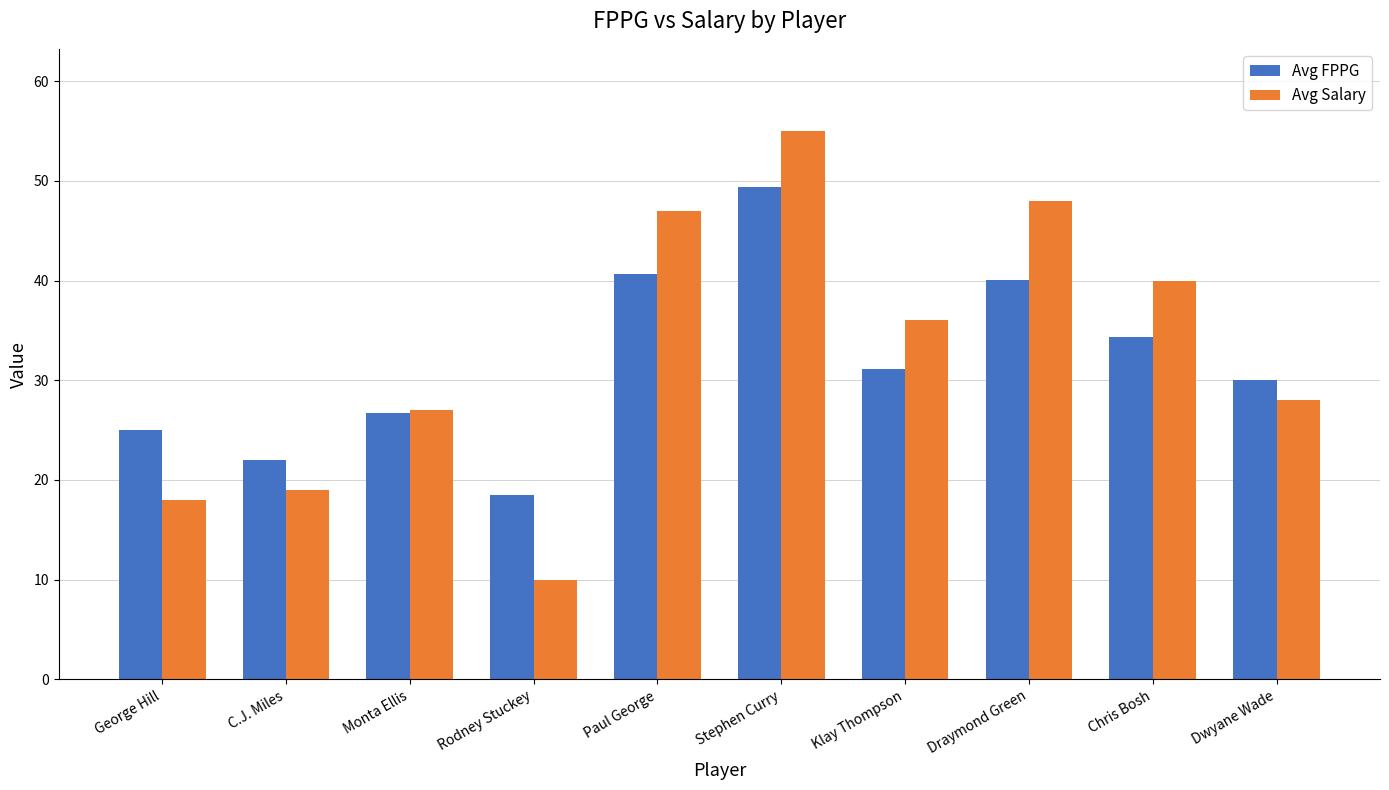

At which label does Avg Salary first exceed 36?

Paul George